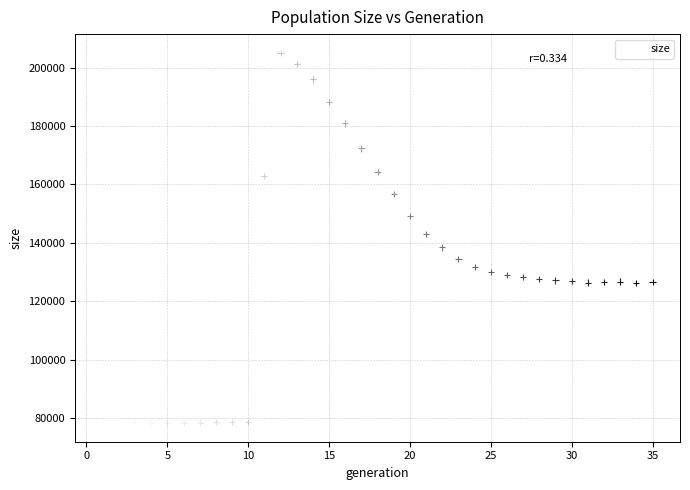

What is the range of Y values (max minus min)?

126955